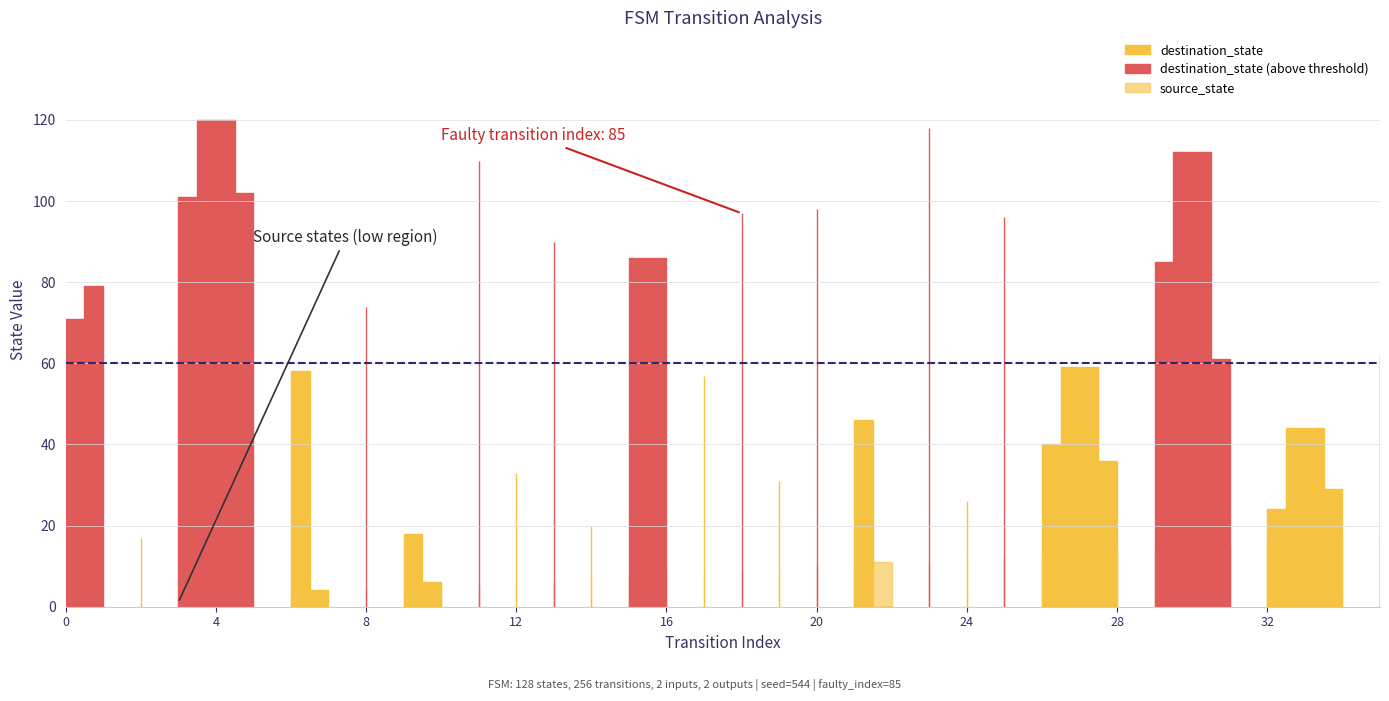

True or false: source_state has more than 0 interior local peaks.

False